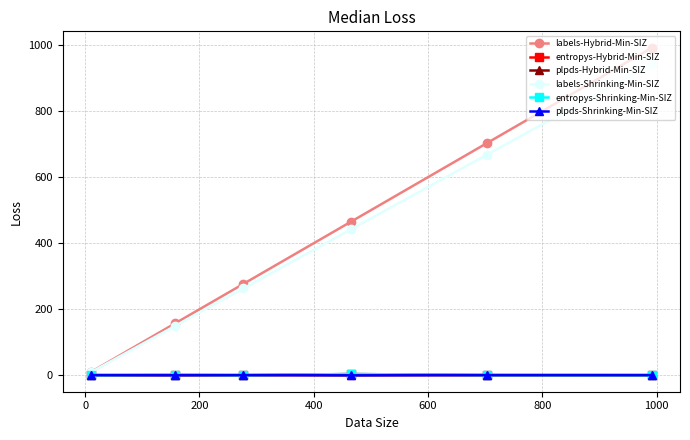

What is the greatest value displayed?

992.0